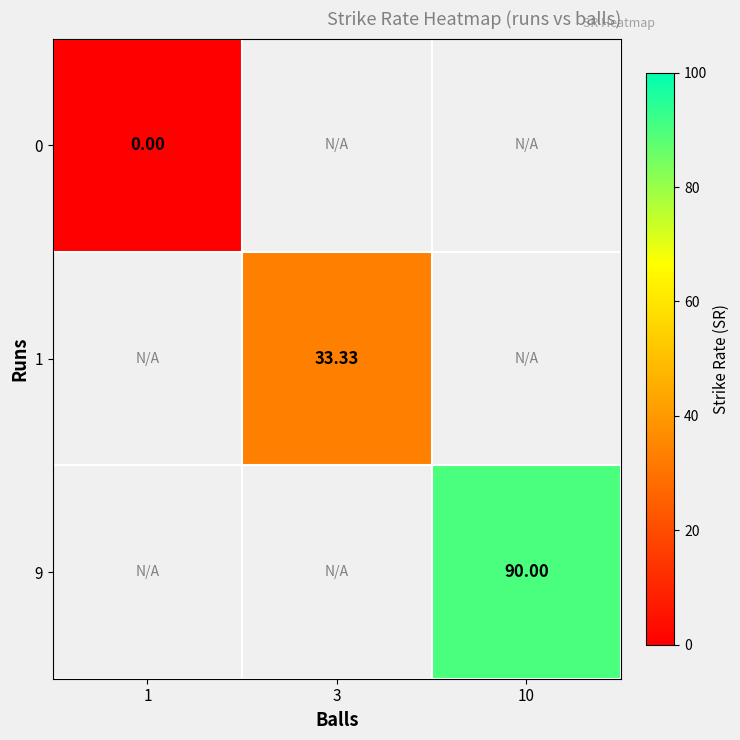

The value of 9 at 10 is 159.2. True or false?

False